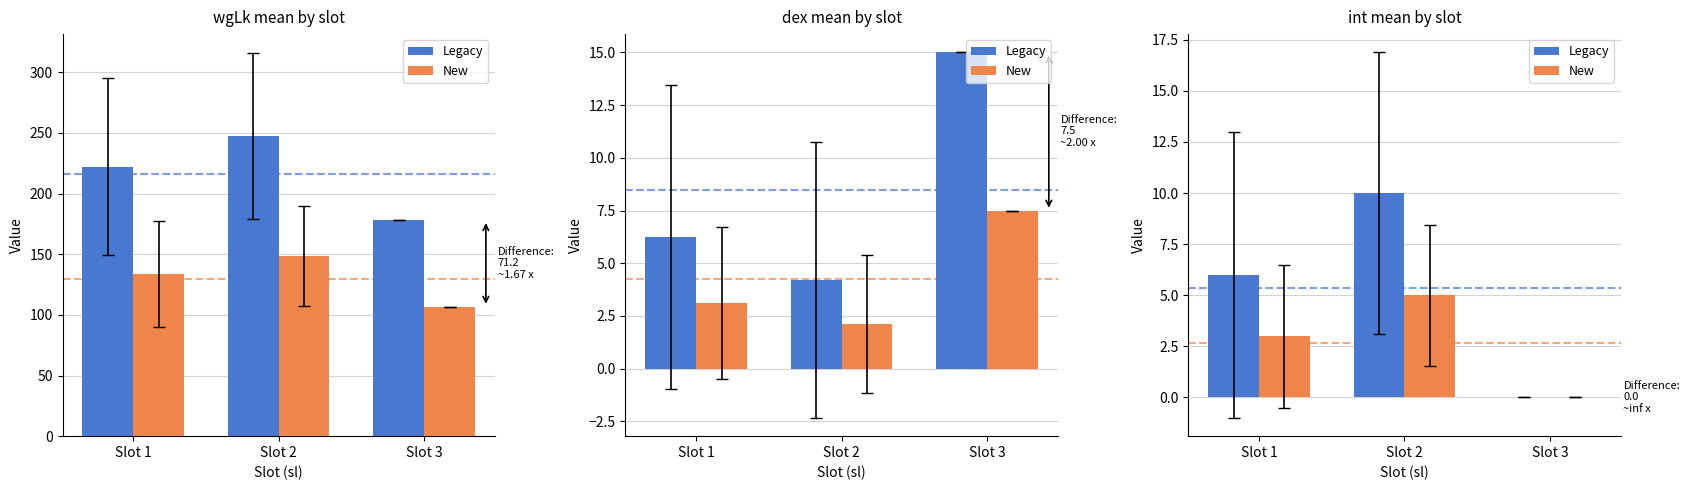

Which series has the largest total across all categories?

Legacy